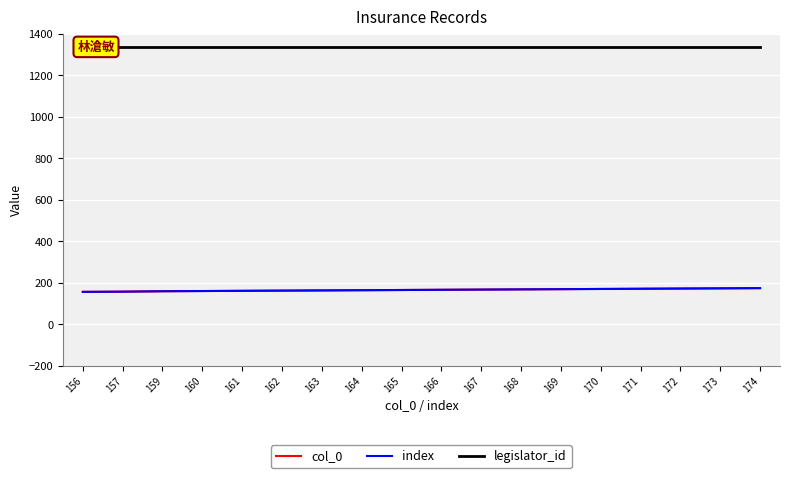

Does the chart display data point markers on the line(s)?

No